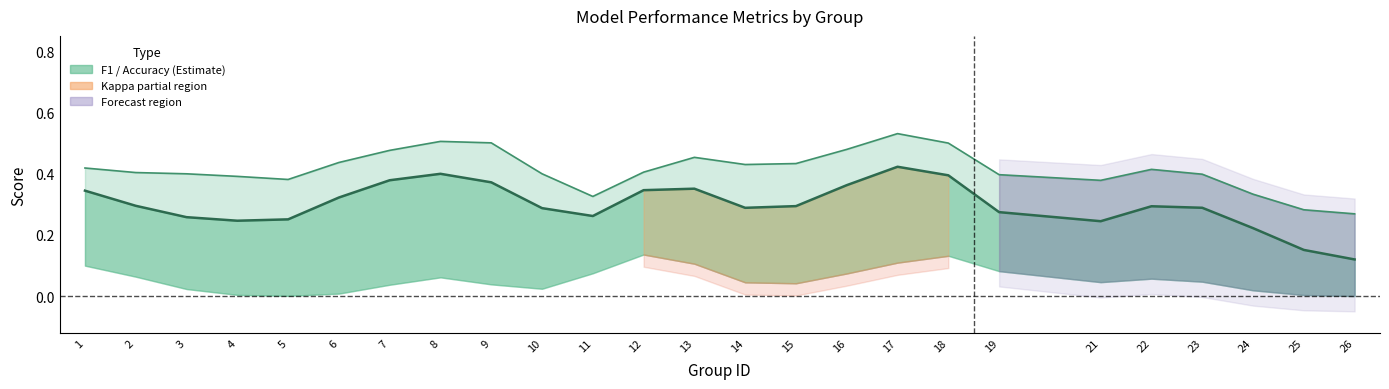

At which category does the chart reach its minimum across all series?

26